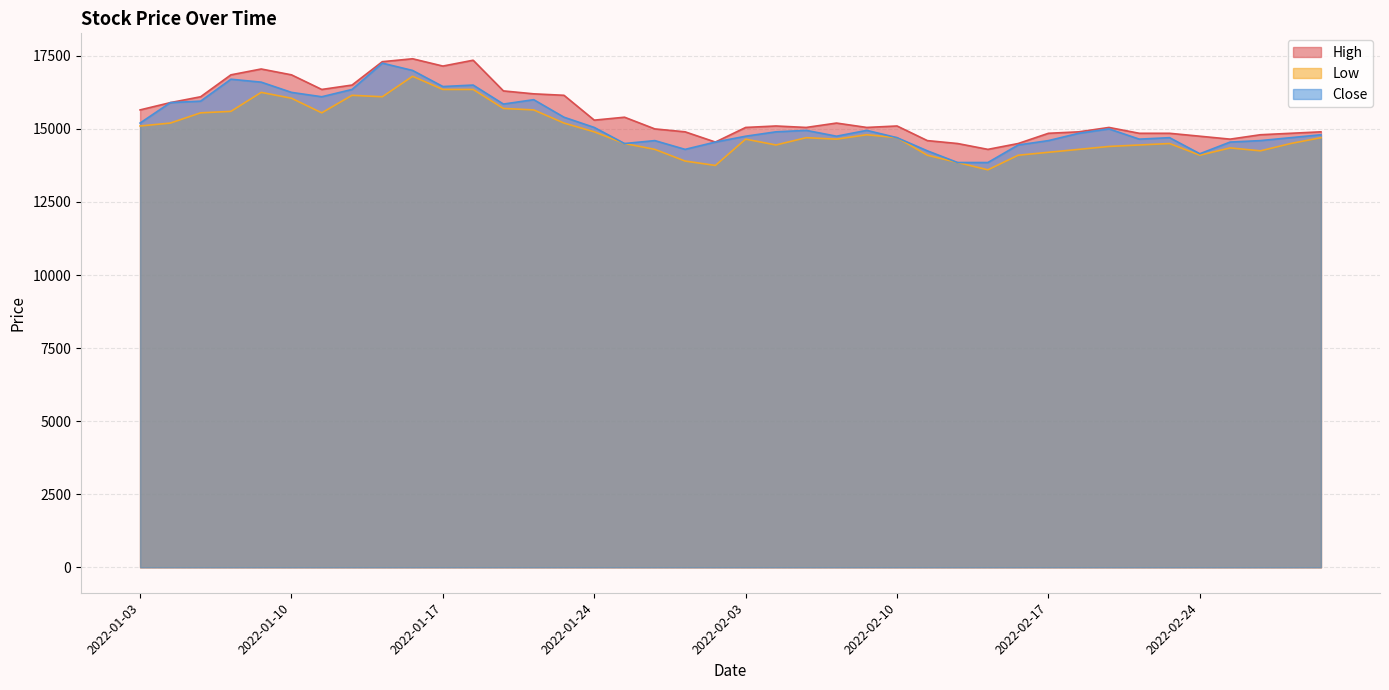

What value does the High series have at 2022-02-22?

14850